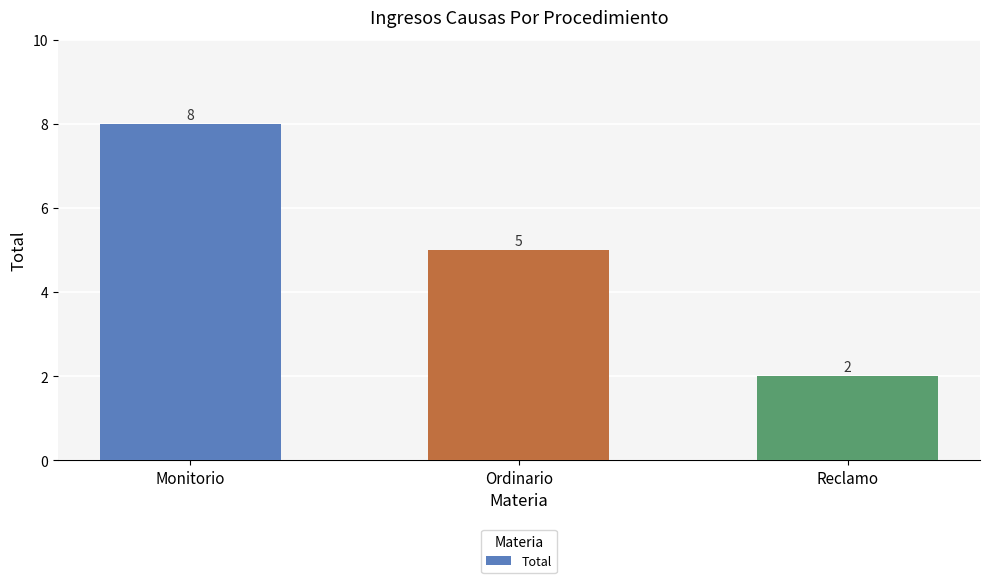

What is the change in value from Monitorio to Ordinario?

-3